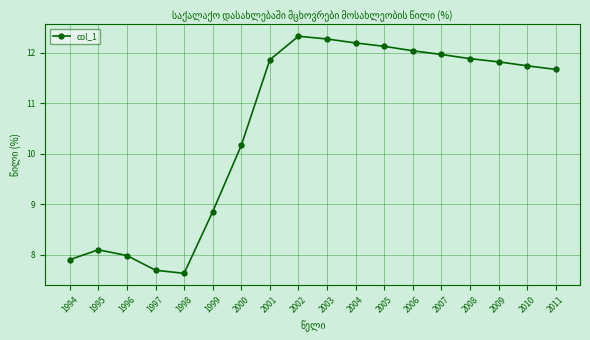

True or false: the data shows 2.8 at 2001.

False